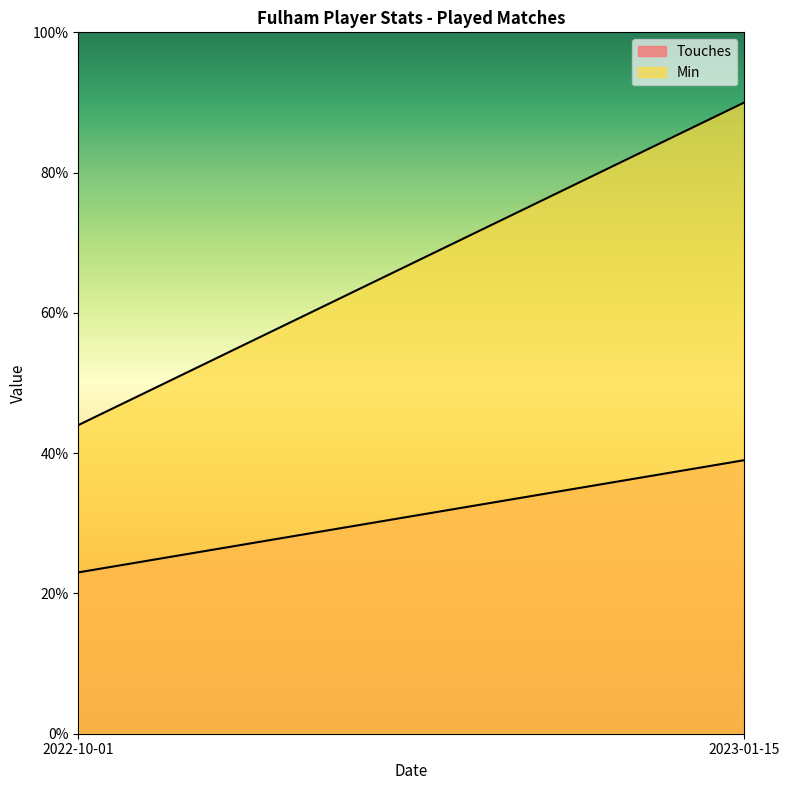

Between 2022-10-01 and 2023-01-15, which series saw the biggest shift?

Min